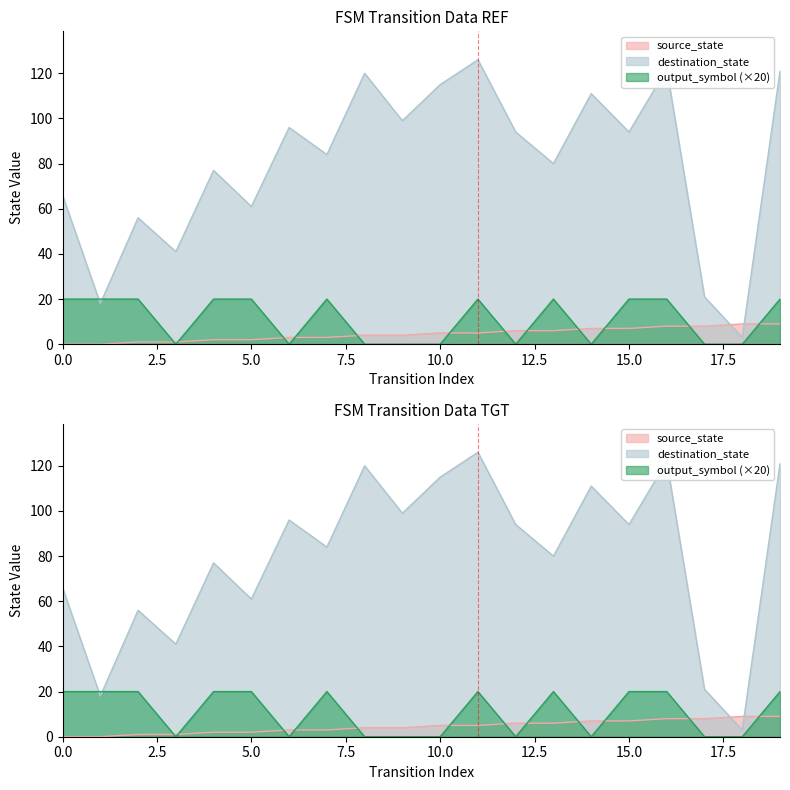

What is the spread (max minus min) of values at 11?

121